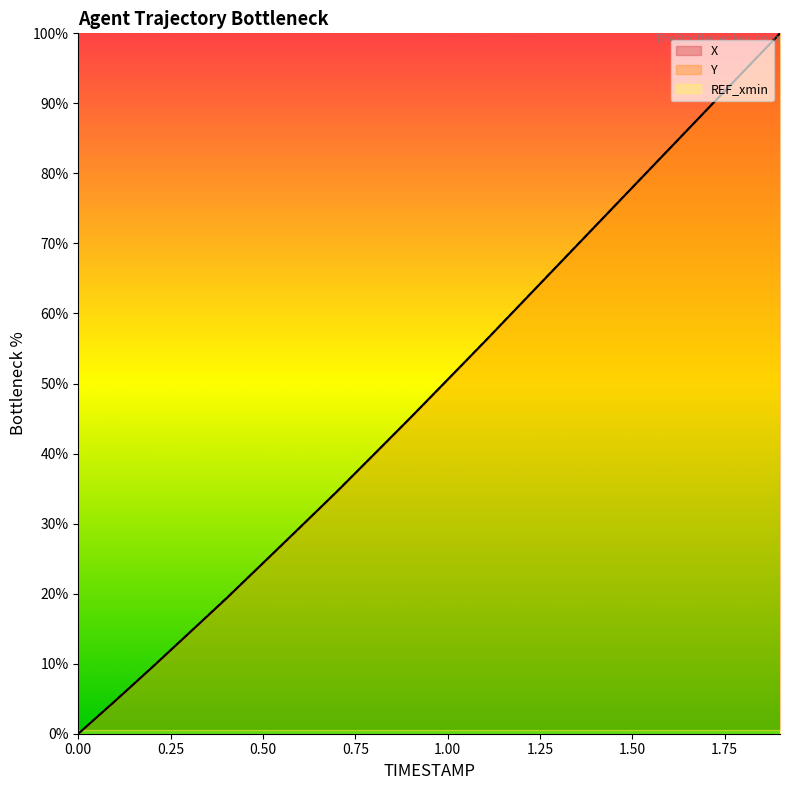

At which label does Y first exceed 50?

1.0